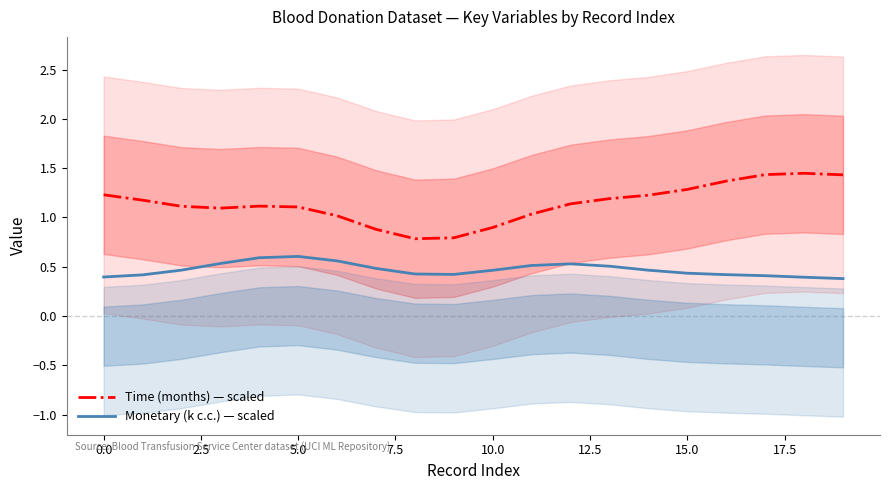

True or false: Monetary (k c.c.) — scaled and Time (months) — scaled cross at least once.

False